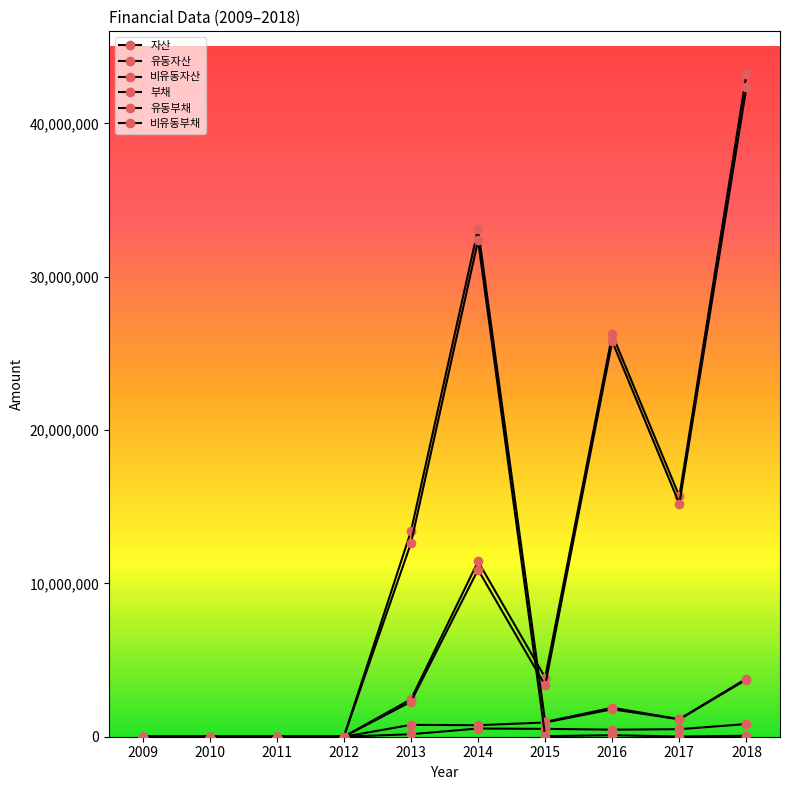

Count the number of data series in this chart.

6